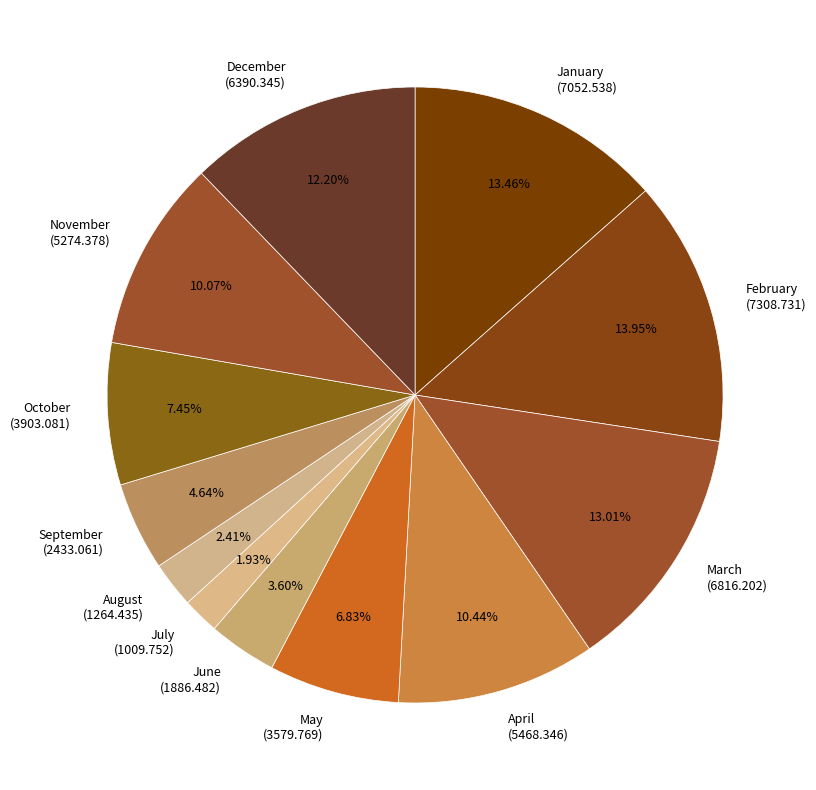

True or false: February accounts for 14% of the total.

True